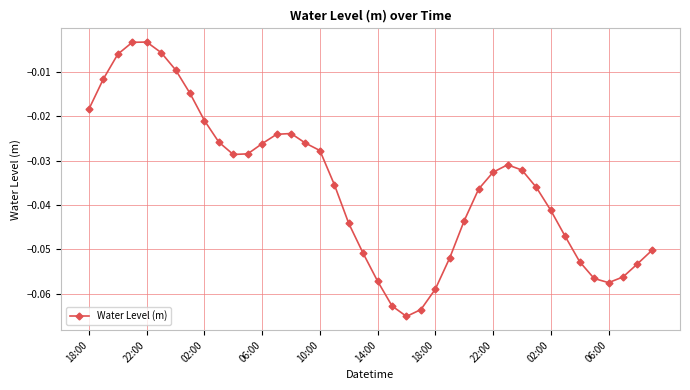

True or false: the data has more than 0 interior local peaks.

True